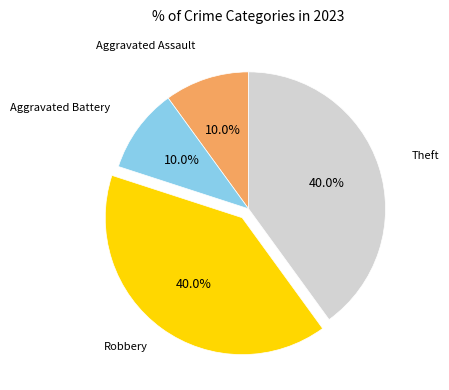

Does any single category account for the majority?

No